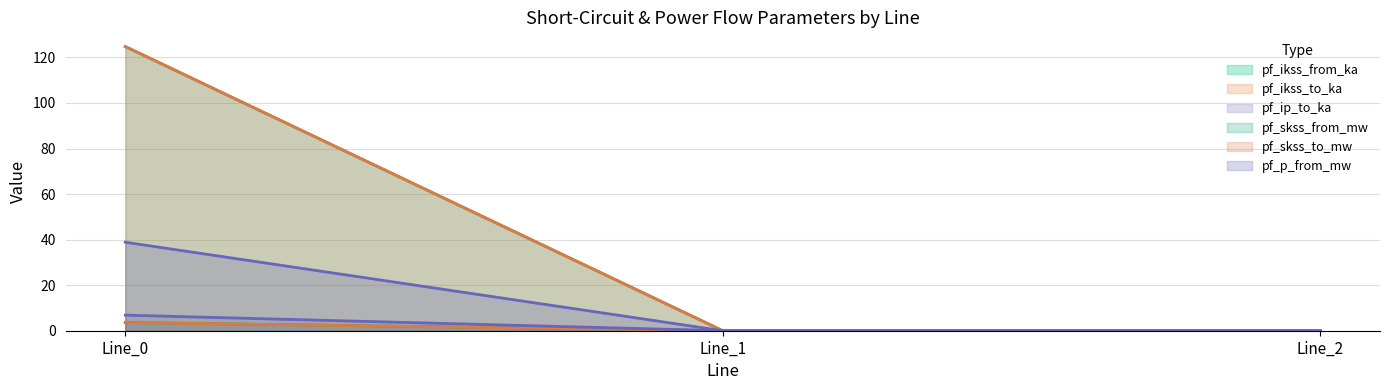

What is the difference between the pf_skss_to_mw values at Line_0 and Line_1?

6.8